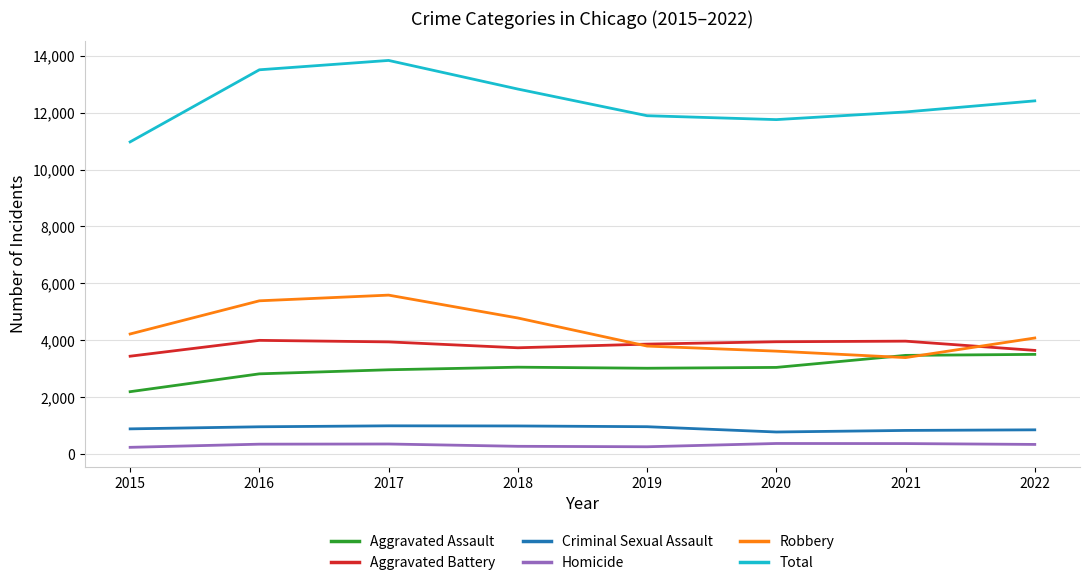

What is the minimum value for Robbery?

3390